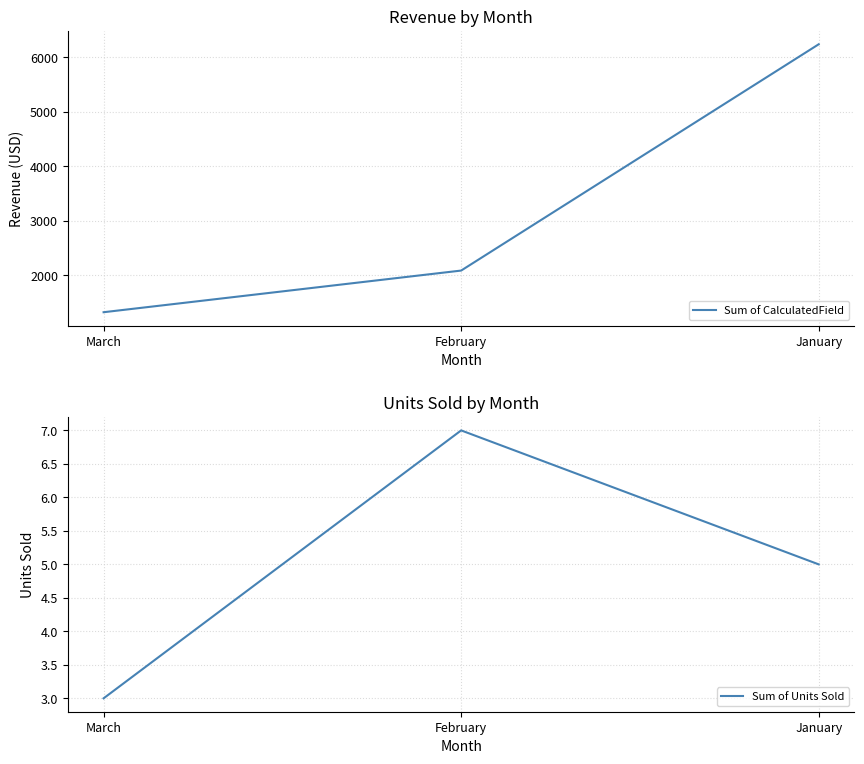

Reading left to right, what are all the values shown in this chart?

Sum of CalculatedField: March=1322.2	February=2086.0	January=6236.2
Sum of Units Sold: March=3.0	February=7.0	January=5.0